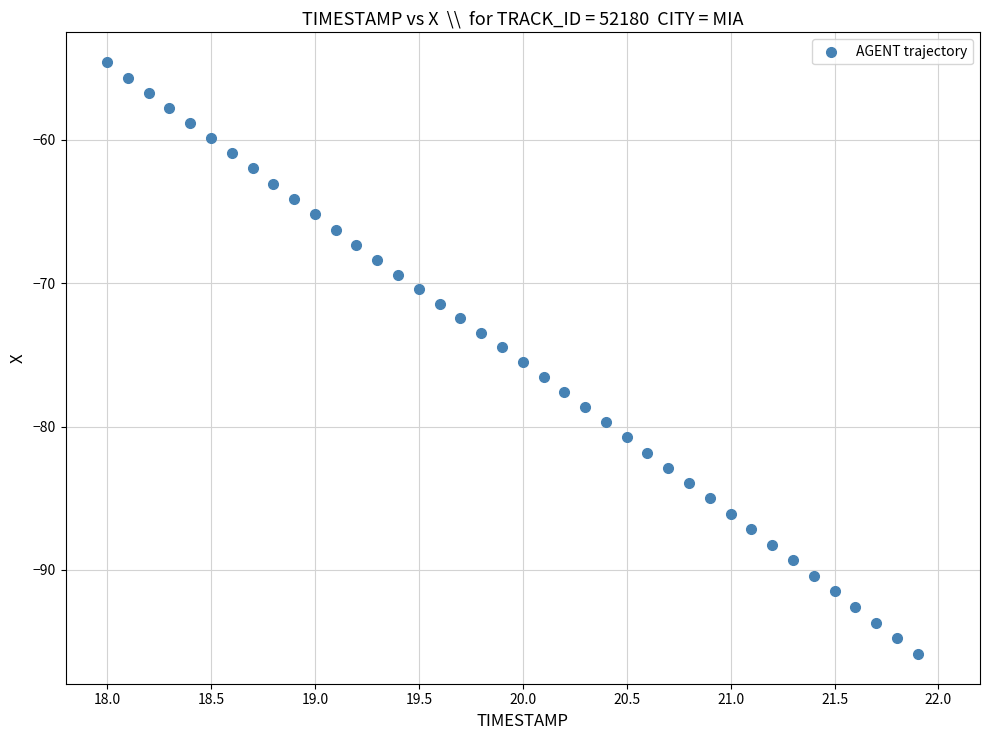

What is the range of Y values (max minus min)?

41.3